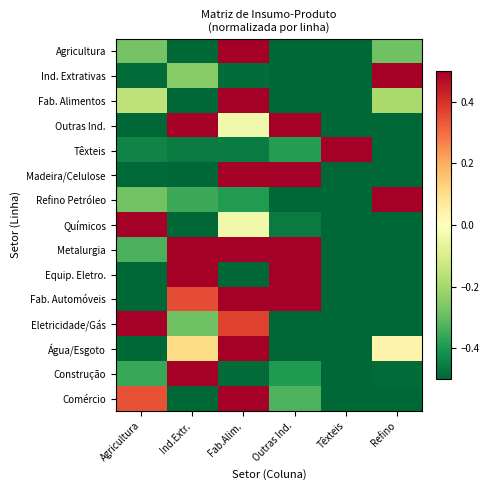

Reading right to left, list all the values displayed in this chart.

Agricultura: Refino=-0.3	Têxteis=-0.5	Outras Ind.=-0.5	Fab.Alim.=2.2	Ind.Extr.=-0.6	Agricultura=-0.3
Ind. Extrativas: Refino=2.2	Têxteis=-0.5	Outras Ind.=-0.5	Fab.Alim.=-0.5	Ind.Extr.=-0.2	Agricultura=-0.5
Fab. Alimentos: Refino=-0.2	Têxteis=-0.6	Outras Ind.=-0.6	Fab.Alim.=2.2	Ind.Extr.=-0.6	Agricultura=-0.1
Outras Ind.: Refino=-0.8	Têxteis=-0.6	Outras Ind.=1.7	Fab.Alim.=-0.0	Ind.Extr.=0.9	Agricultura=-1.1
Têxteis: Refino=-0.5	Têxteis=2.2	Outras Ind.=-0.4	Fab.Alim.=-0.5	Ind.Extr.=-0.5	Agricultura=-0.4
Madeira/Celulose: Refino=-0.9	Têxteis=-0.5	Outras Ind.=1.4	Fab.Alim.=1.4	Ind.Extr.=-0.9	Agricultura=-0.5
Refino Petróleo: Refino=2.2	Têxteis=-0.6	Outras Ind.=-0.6	Fab.Alim.=-0.4	Ind.Extr.=-0.4	Agricultura=-0.3
Químicos: Refino=-0.6	Têxteis=-0.6	Outras Ind.=-0.5	Fab.Alim.=-0.0	Ind.Extr.=-0.5	Agricultura=2.2
Metalurgia: Refino=-1.2	Têxteis=-1.3	Outras Ind.=0.8	Fab.Alim.=1.3	Ind.Extr.=0.8	Agricultura=-0.3
Equip. Eletro.: Refino=-0.8	Têxteis=-0.7	Outras Ind.=1.7	Fab.Alim.=-0.6	Ind.Extr.=1.1	Agricultura=-0.7
Fab. Automóveis: Refino=-1.1	Têxteis=-0.9	Outras Ind.=1.5	Fab.Alim.=0.9	Ind.Extr.=0.3	Agricultura=-0.7
Eletricidade/Gás: Refino=-0.9	Têxteis=-0.5	Outras Ind.=-0.7	Fab.Alim.=0.4	Ind.Extr.=-0.3	Agricultura=2.1
Água/Esgoto: Refino=0.0	Têxteis=-0.7	Outras Ind.=-0.5	Fab.Alim.=2.1	Ind.Extr.=0.1	Agricultura=-1.0
Construção: Refino=-0.5	Têxteis=-0.5	Outras Ind.=-0.4	Fab.Alim.=-0.5	Ind.Extr.=2.2	Agricultura=-0.4
Comércio: Refino=-0.9	Têxteis=-0.6	Outras Ind.=-0.3	Fab.Alim.=2.1	Ind.Extr.=-0.6	Agricultura=0.3